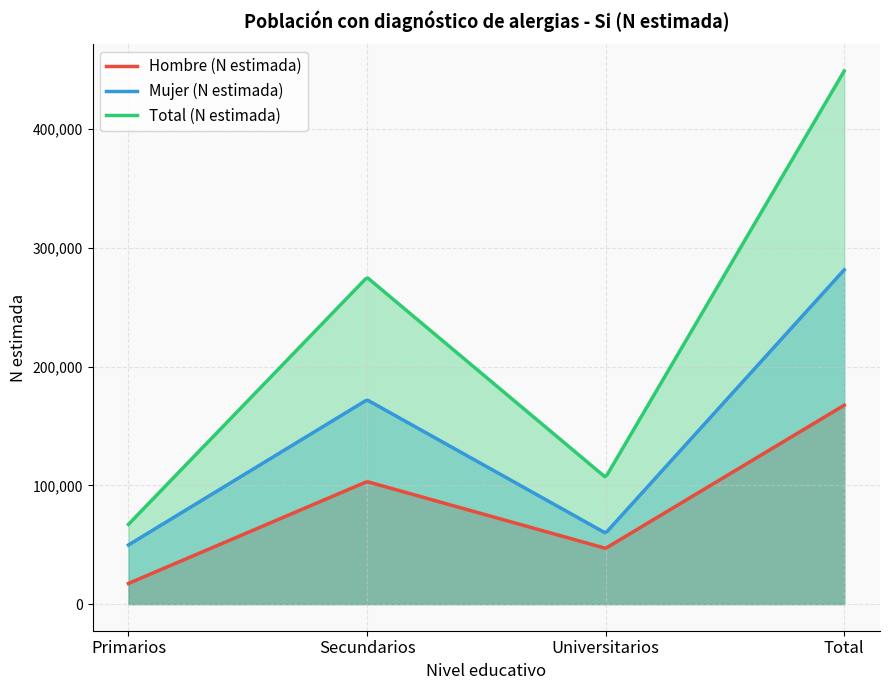

True or false: Mujer (N estimada) and Hombre (N estimada) cross at least once.

False